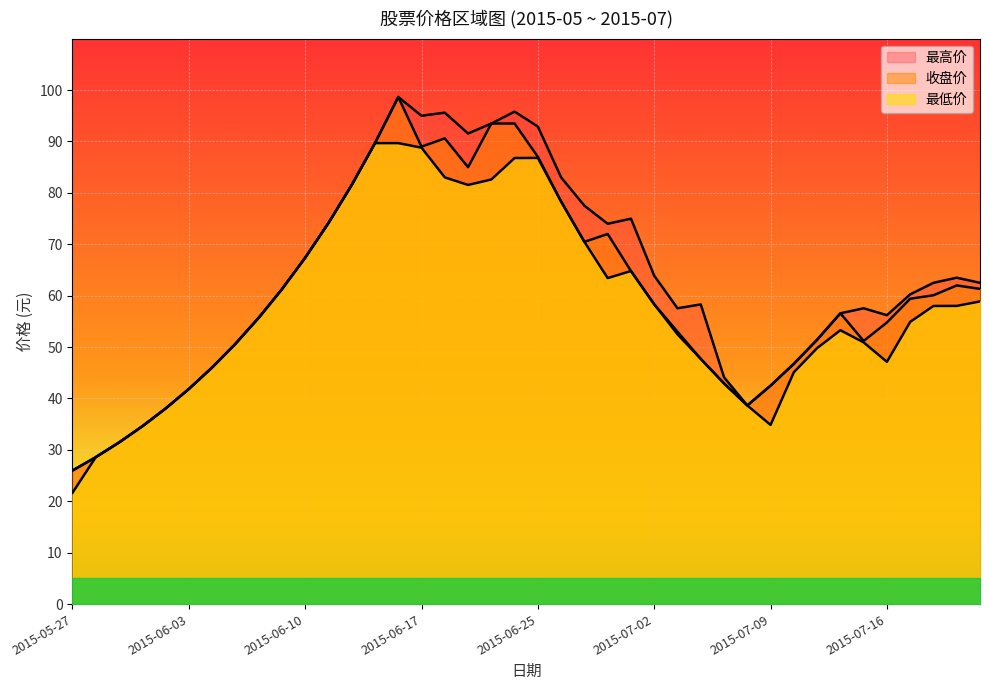

Which label corresponds to the smallest value in the chart?

2015-05-27